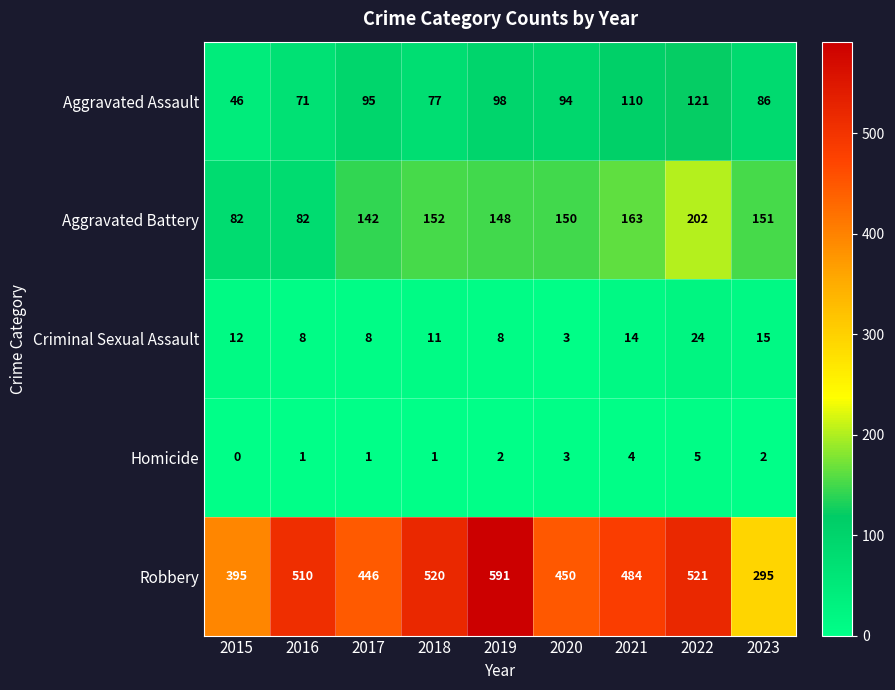

What is the sum of the Aggravated Battery values at 2018 and 2020?

302